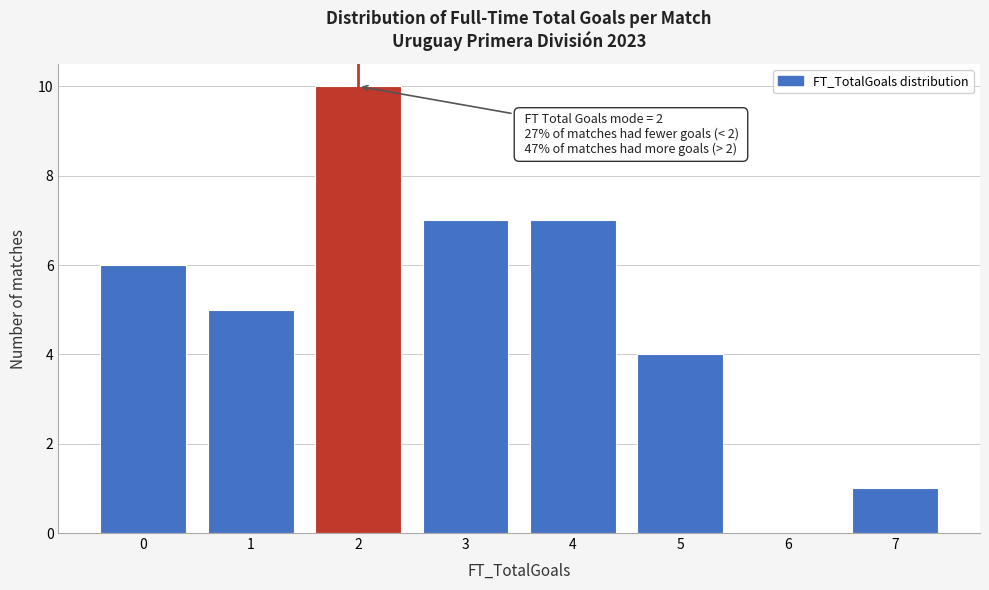

Which range on the x-axis has the tallest bar?

1.5 to 2.5